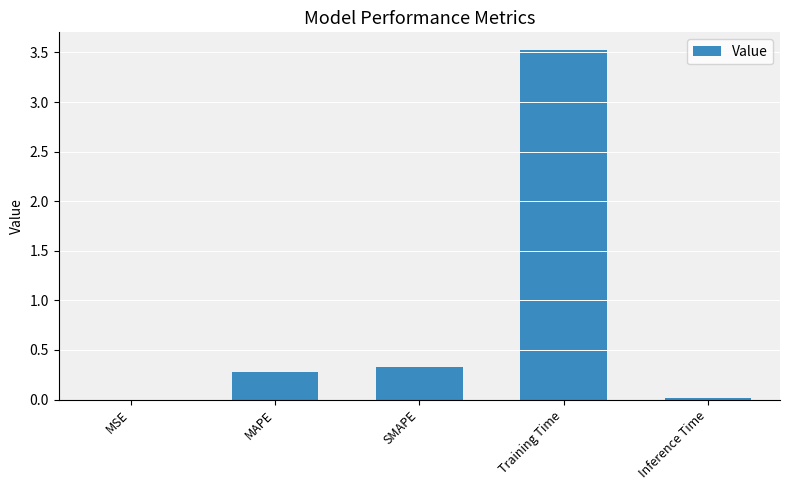

What is the greatest value displayed?

3.5